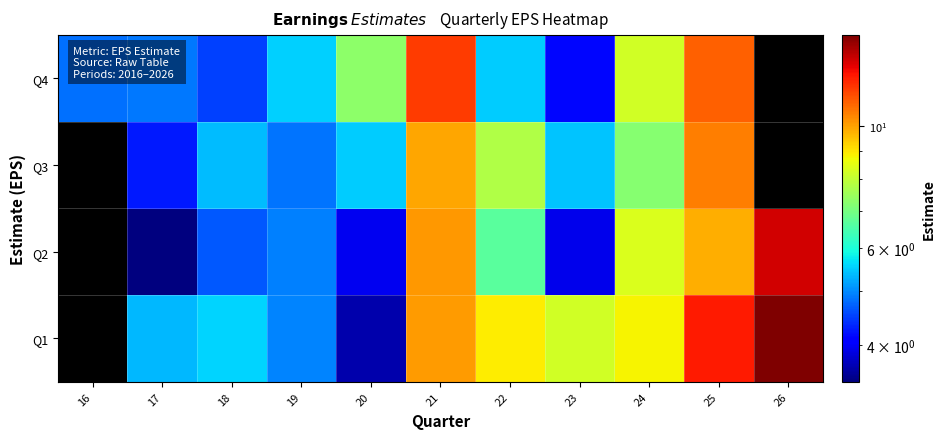

At which category is the sum across all series the highest?

25